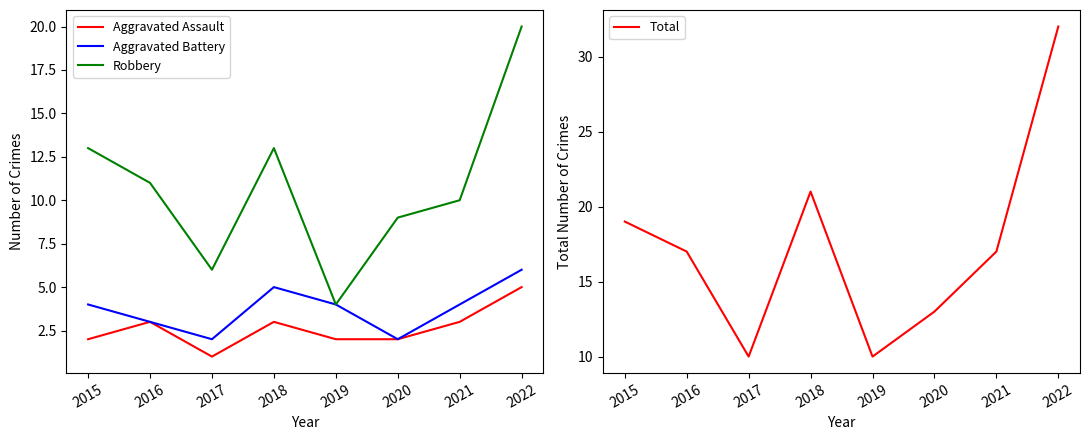

What is the total value across all series at 2019?

20